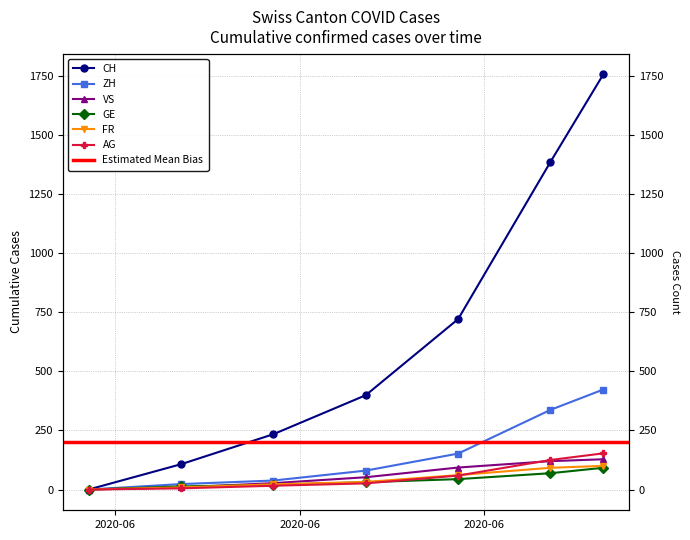

Does the chart have visible grid lines?

Yes